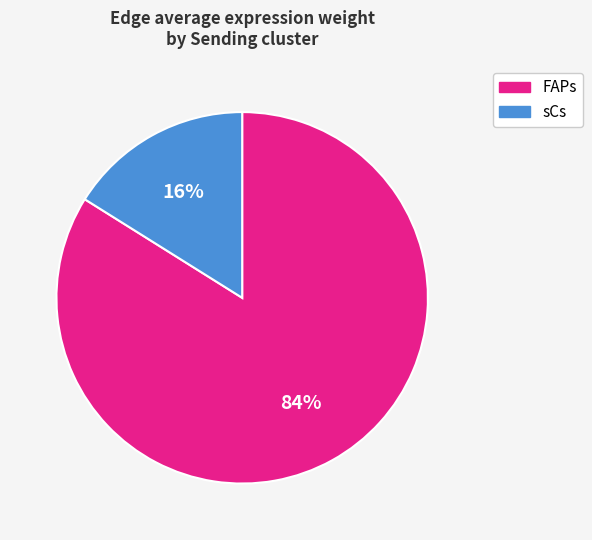

Does any single category account for the majority?

Yes